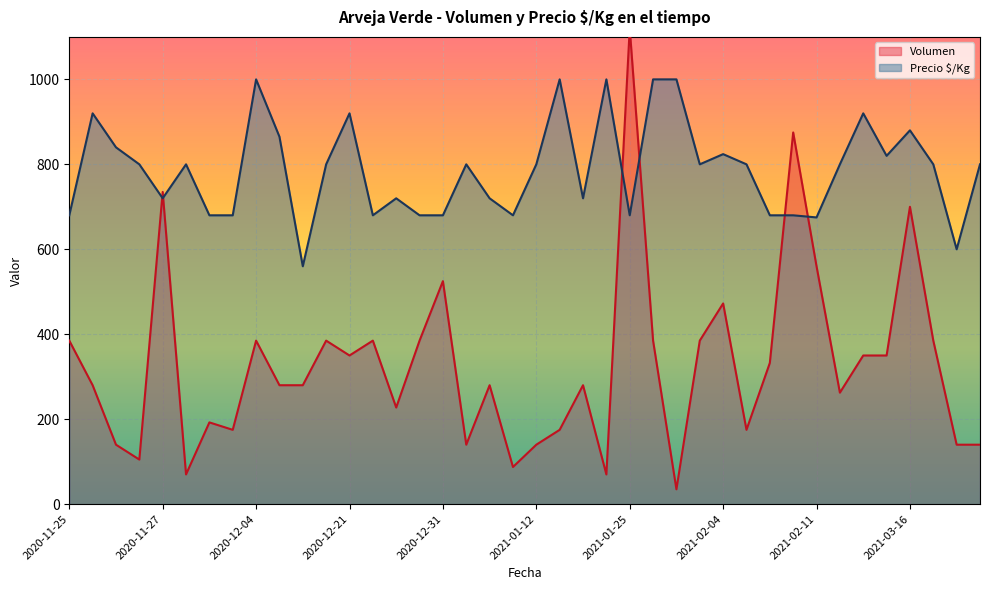

What is the label of the 23rd point from the right?

2021-01-04